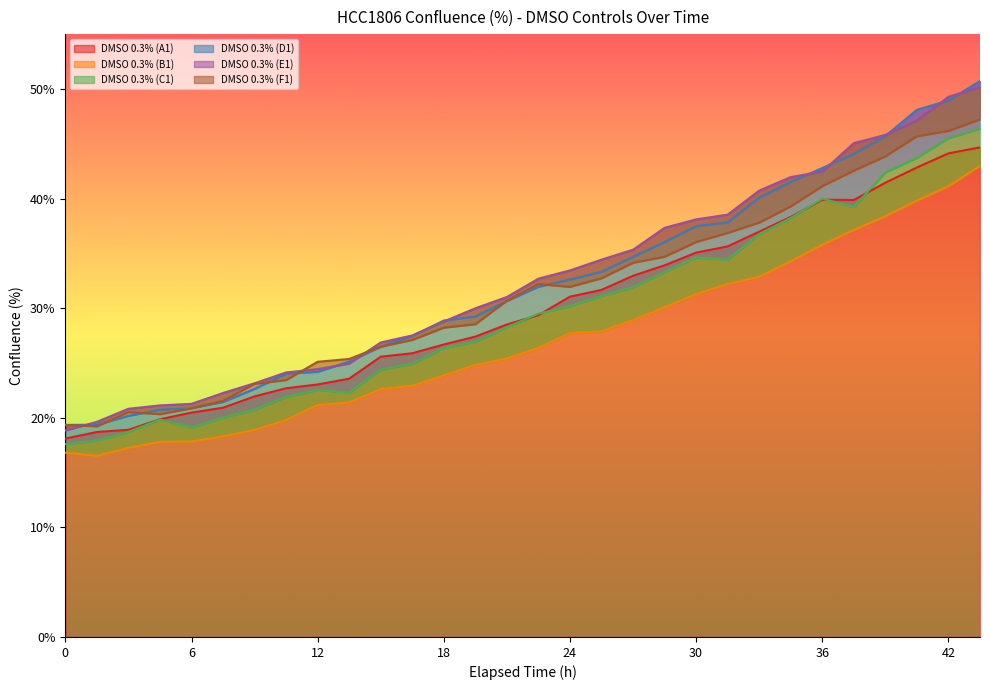

Is the value of DMSO 0.3% (F1) at 28.5 greater than the value of DMSO 0.3% (D1) at 6?

Yes